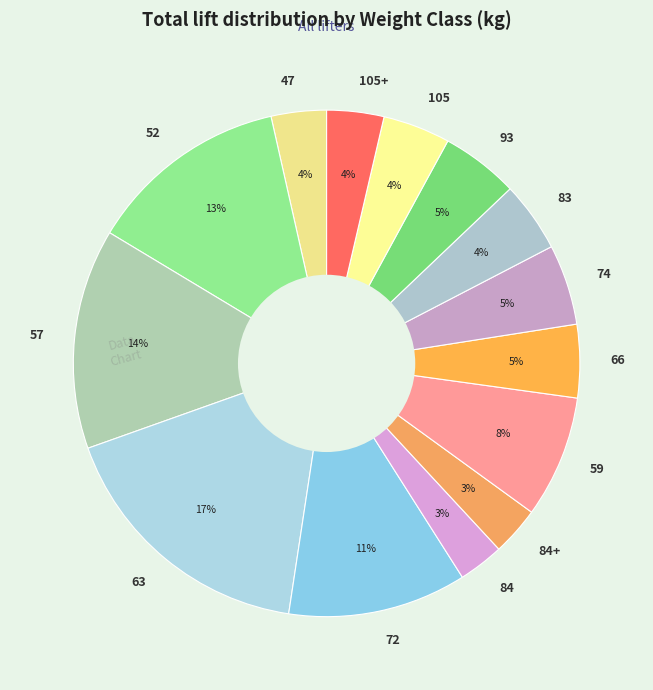

Which slice is the largest?

63